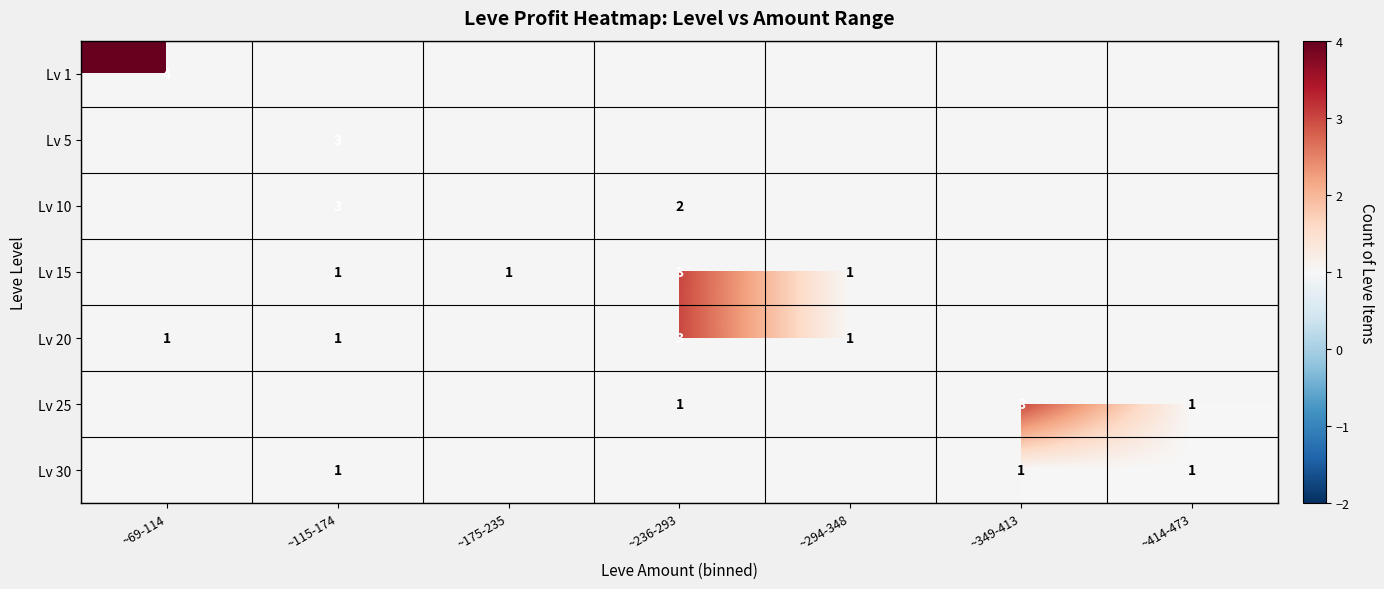

The Lv 15 series shows 4.4 at ~236-293. True or false?

False